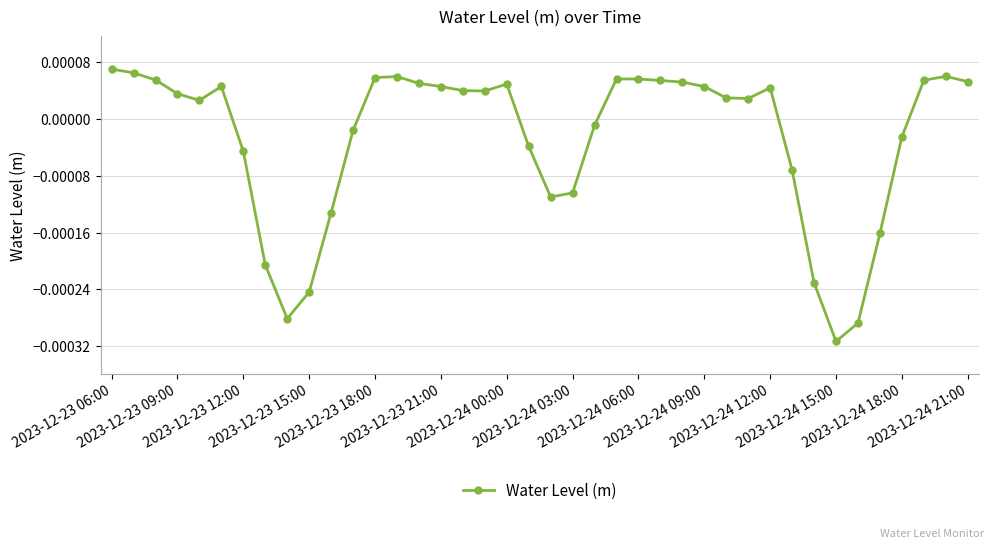

True or false: the data has more than 2 interior local peaks.

True